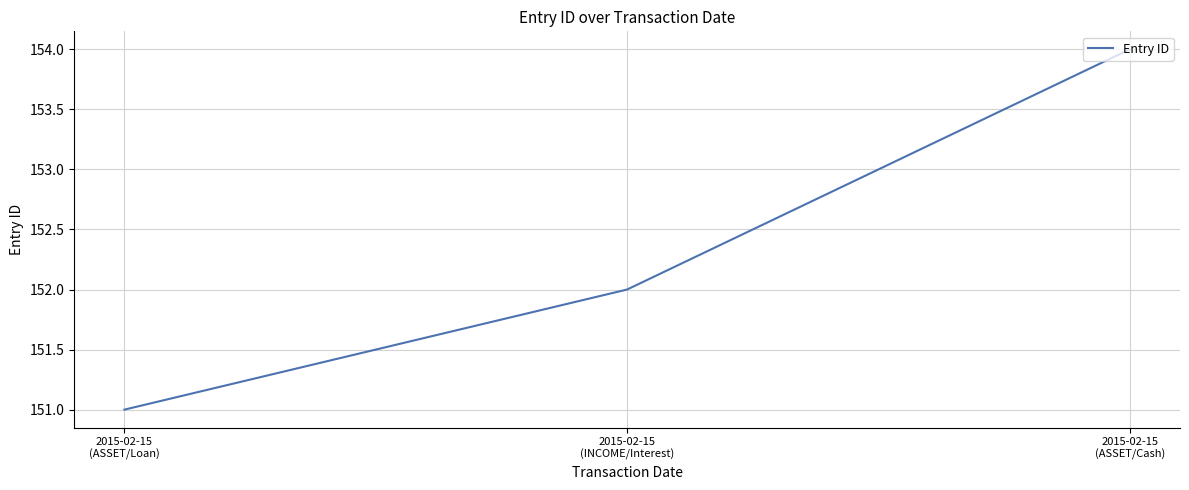

Reading left to right, what are all the values shown in this chart?

151	152	154